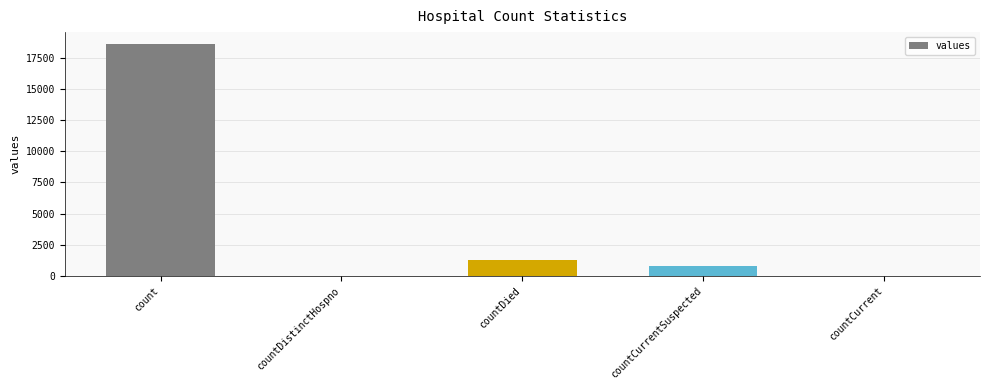

How many categories are shown in the chart?

5